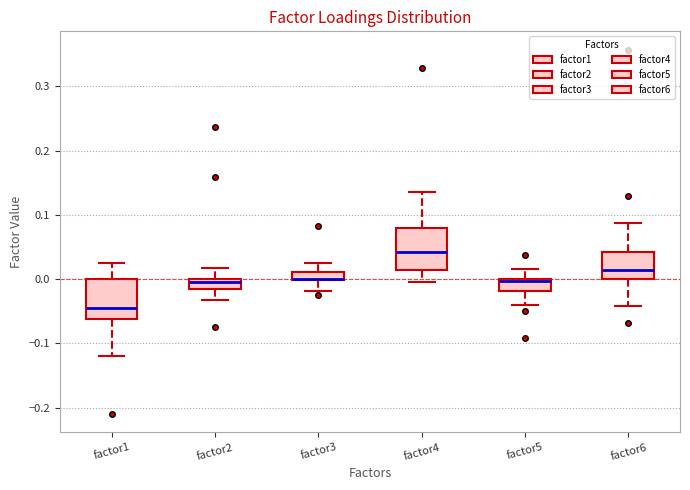

Where is the upper edge of the box for factor3 on the y-axis? The values are not printed on the chart, so give them approximately, as read against the axis.

0.01